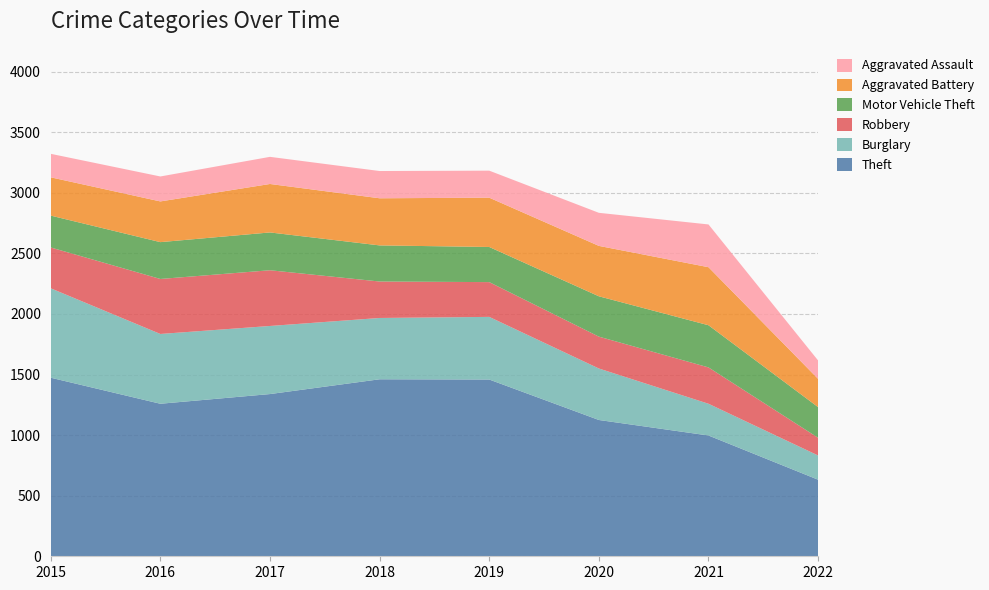

Reading right to left, extract all data points from this chart.

Theft: 632	997	1125	1459	1461	1339	1259	1474
Burglary: 200	262	425	517	506	562	576	738
Robbery: 146	300	263	287	301	460	454	337
Motor Vehicle Theft: 253	348	333	290	298	312	304	263
Aggravated Battery: 233	479	416	407	389	400	336	316
Aggravated Assault: 152	353	273	223	225	224	206	194